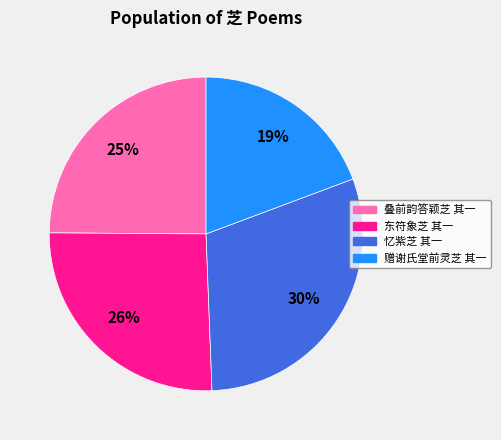

What is the smallest slice in the pie chart?

赠谢氏堂前灵芝 其一